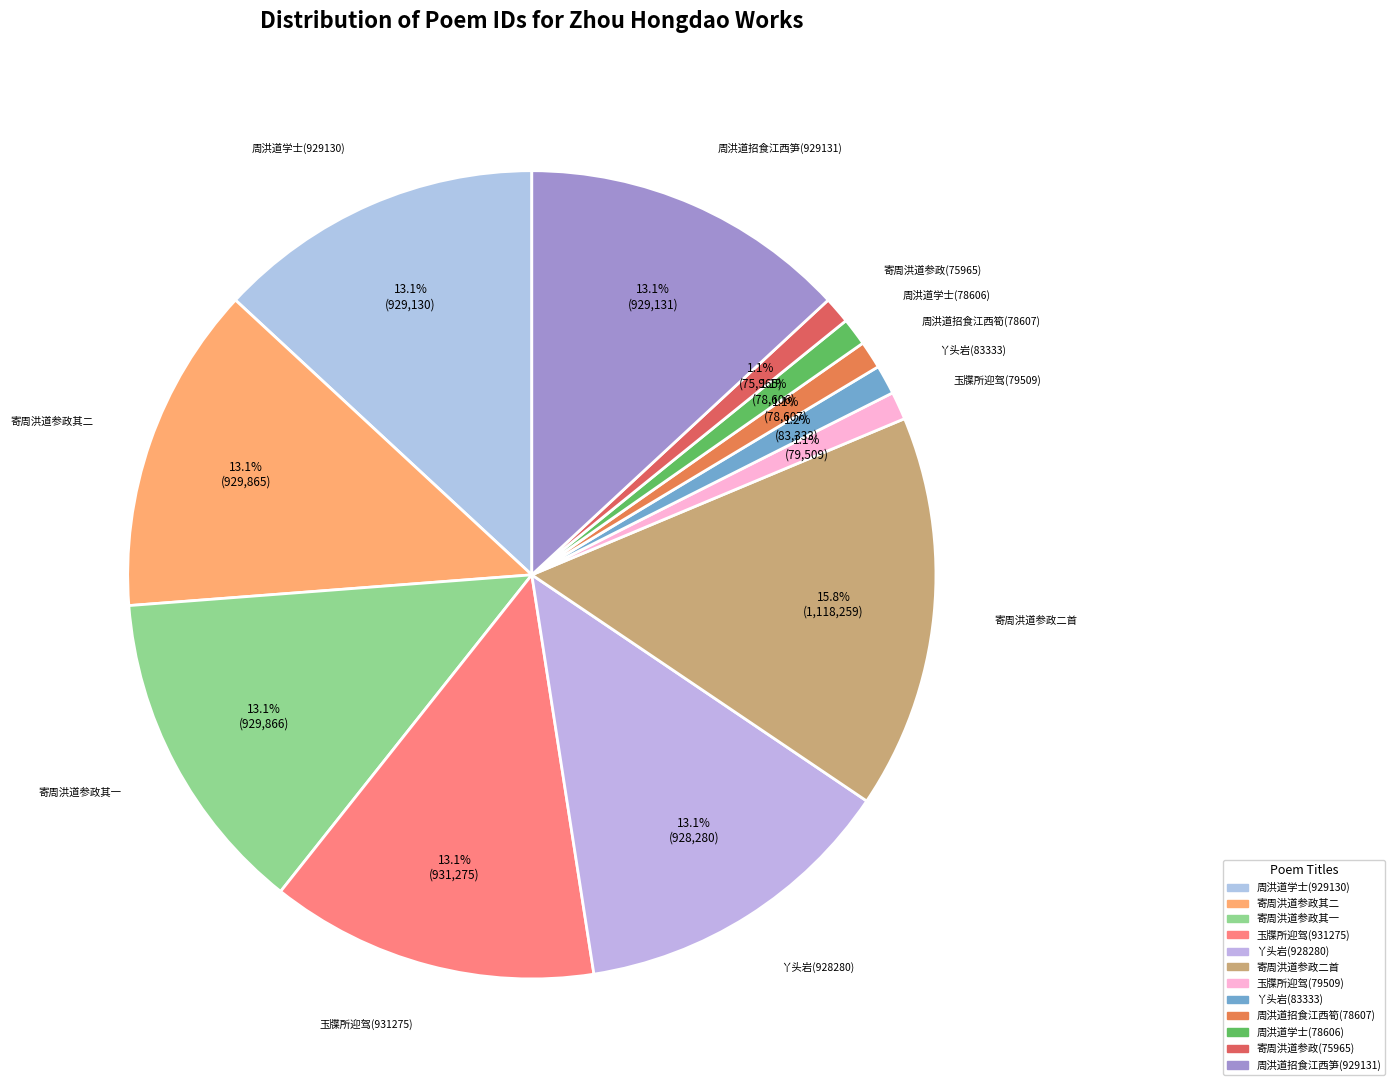

Approximately how many times larger is the value at 寄周洪道参政其一 compared to 寄周洪道参政其二?

1.0